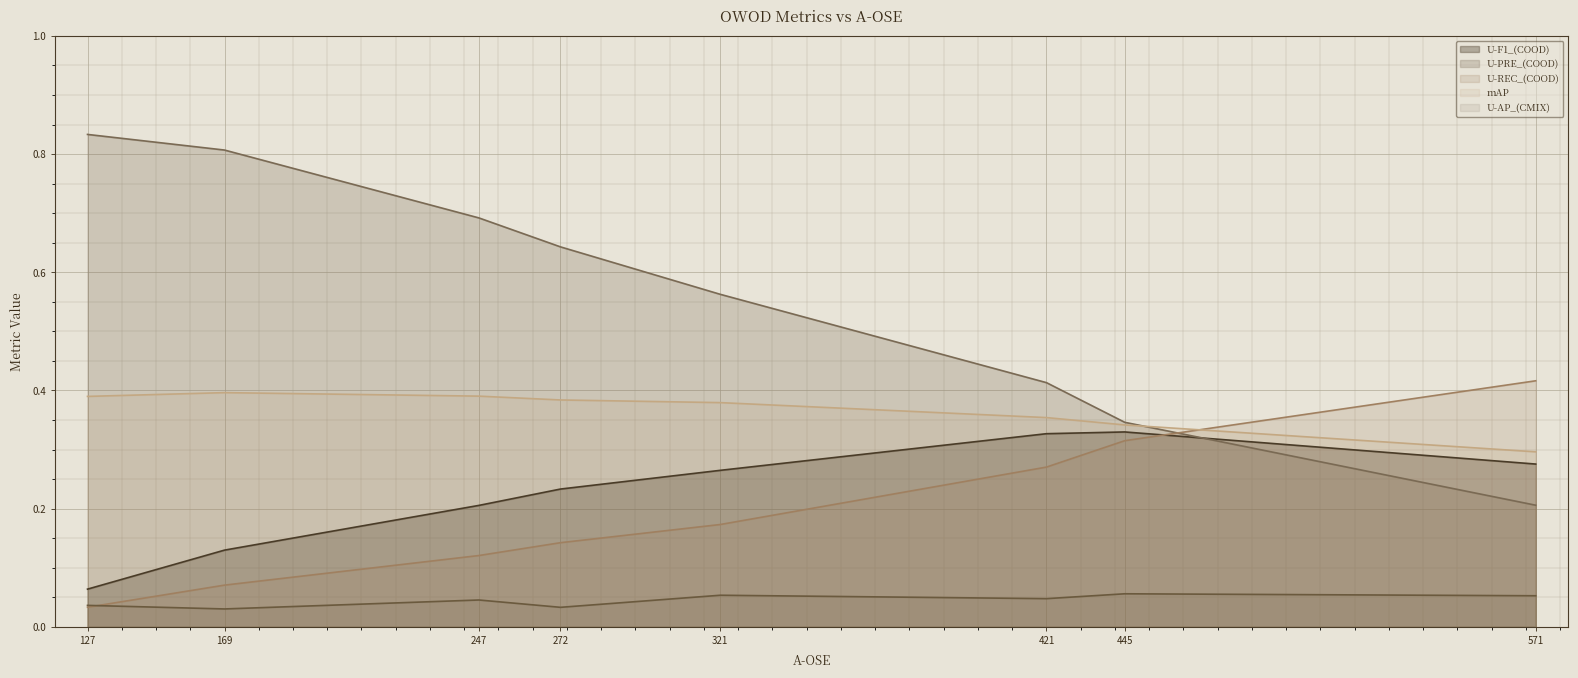

The value of U-REC_(COOD) at 169 is 0.0. True or false?

False